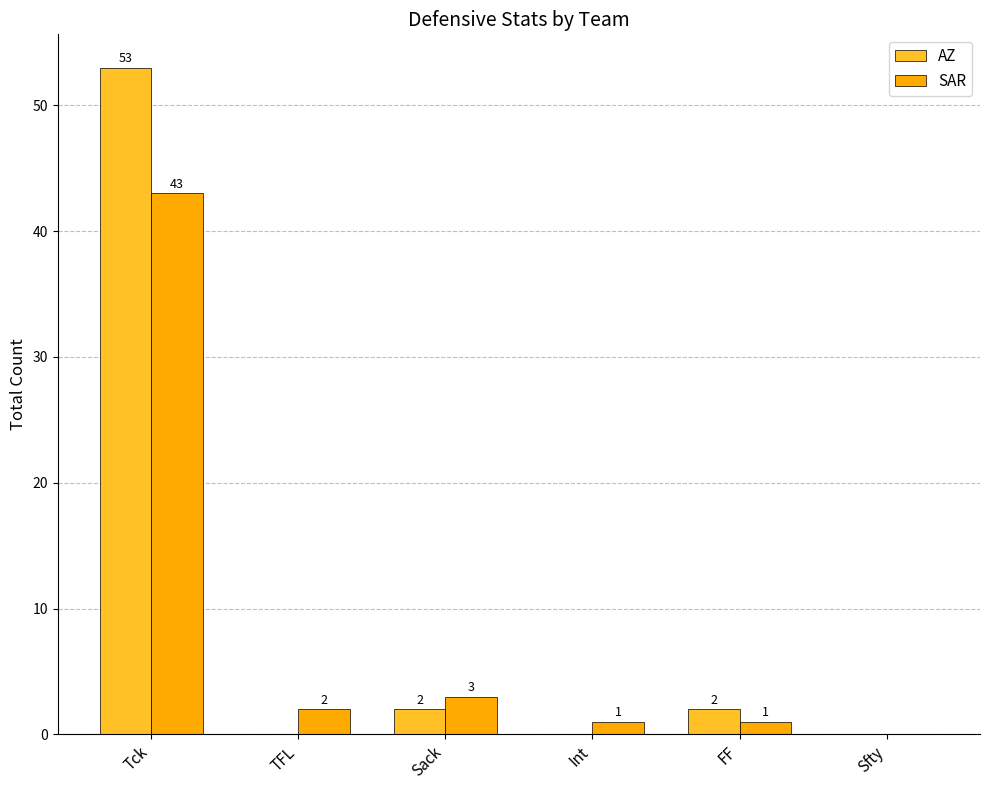

Which series changed the most between TFL and Int?

SAR